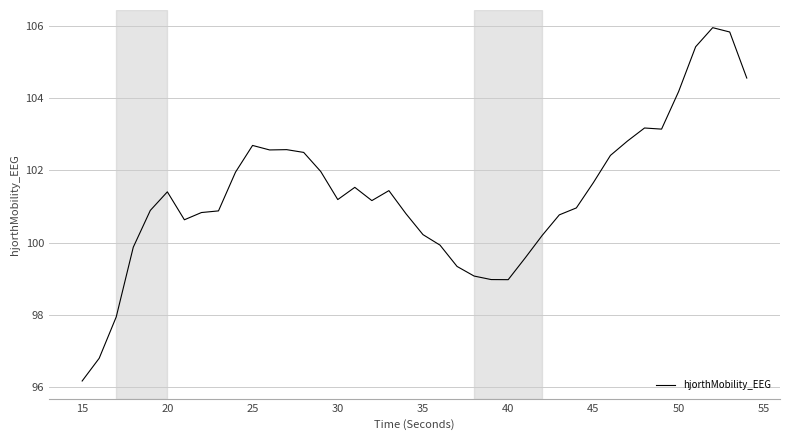

What is the smallest value displayed?

96.2